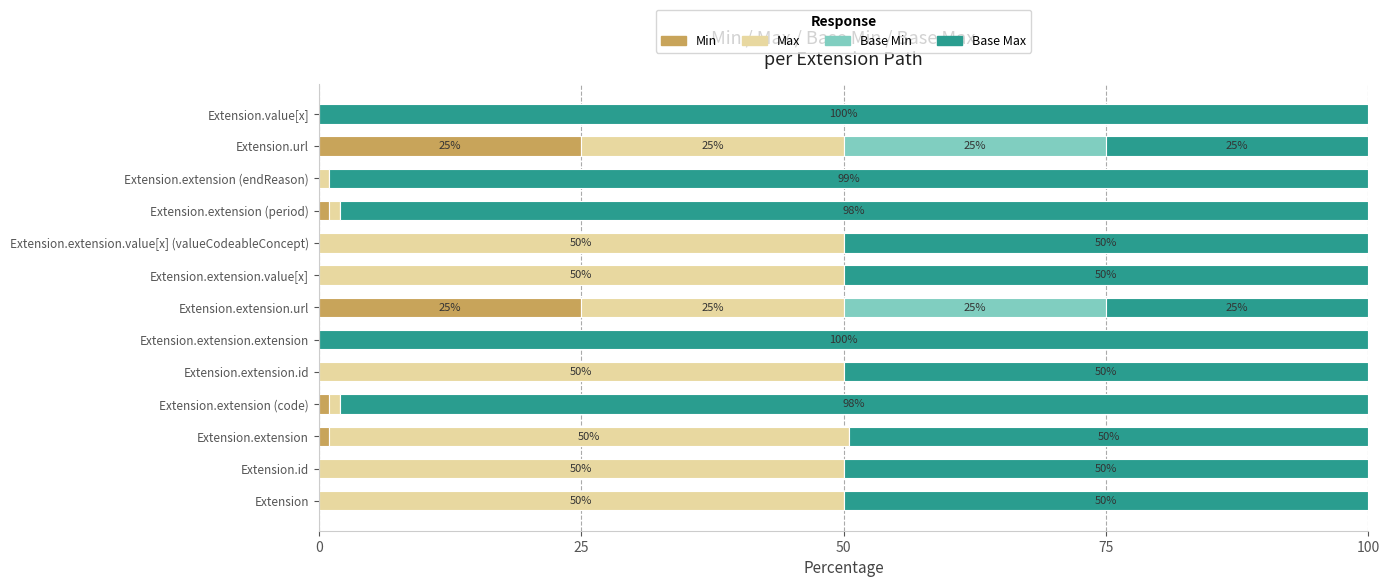

What is the maximum value for Min?

25.0